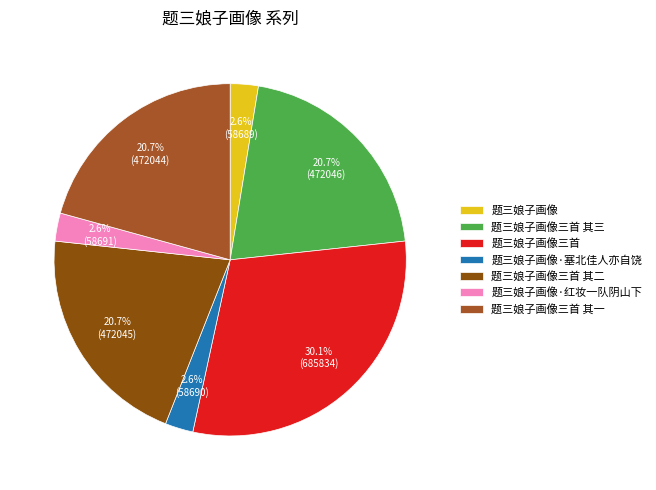

Which has a higher value, 题三娘子画像 or 题三娘子画像三首?

题三娘子画像三首